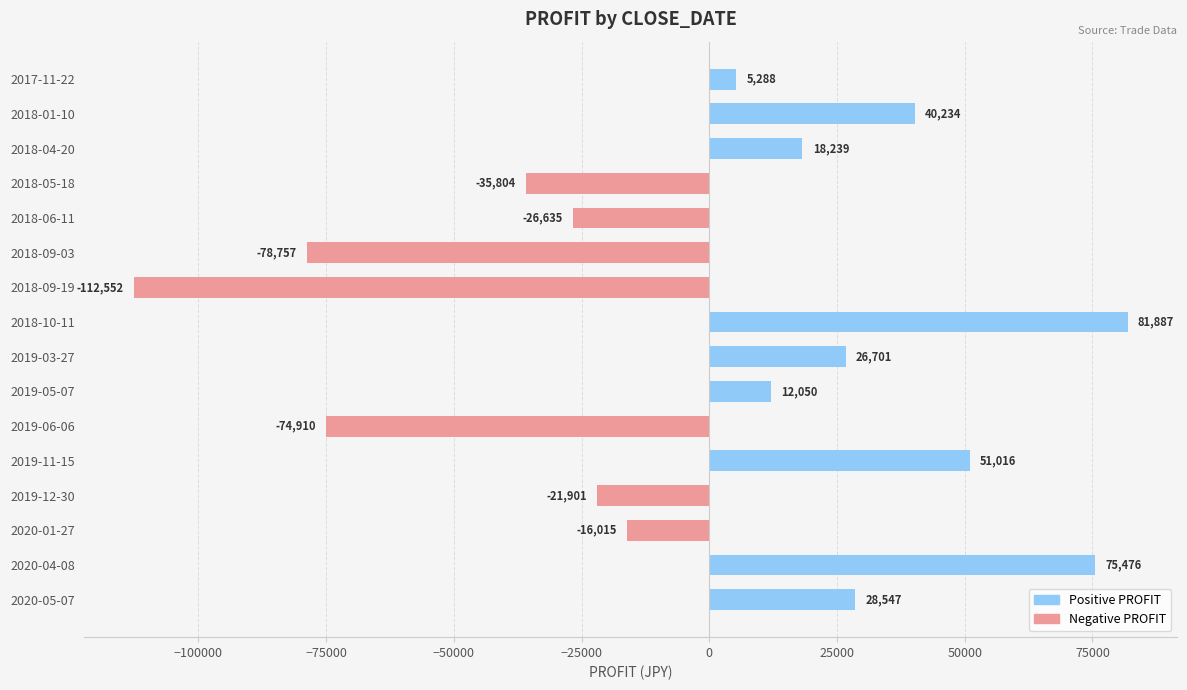

How many data points are less than 12050?

8